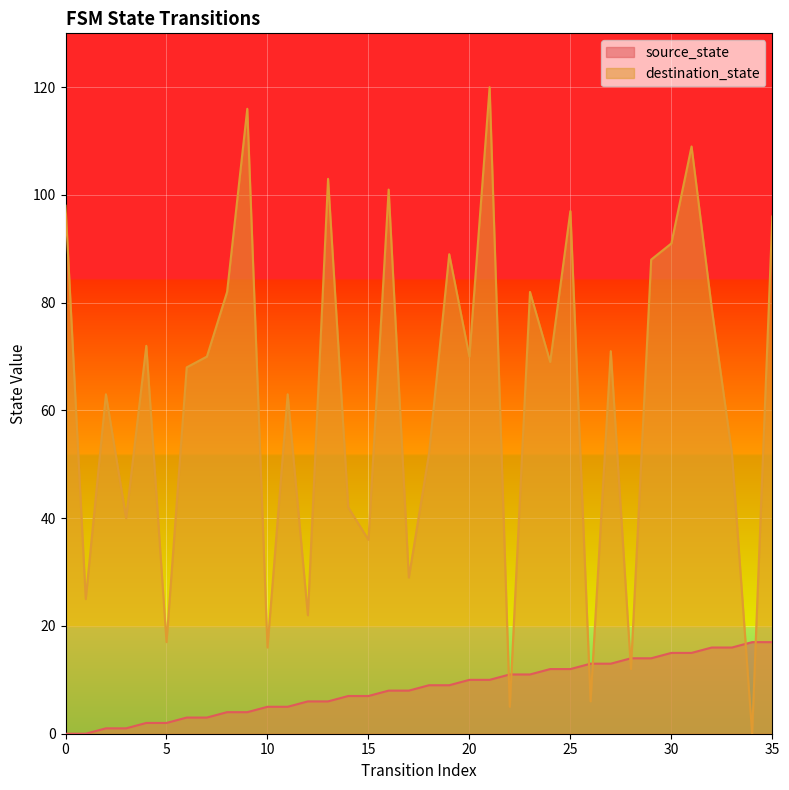

How many lines are shown in the chart?

2